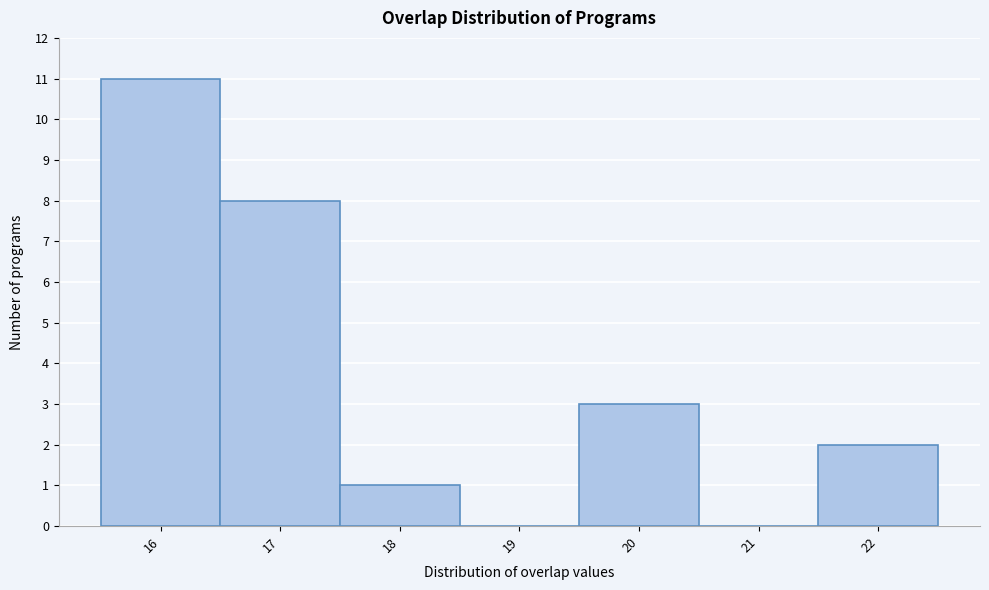

Which range on the x-axis has the tallest bar?

15.5 to 16.5